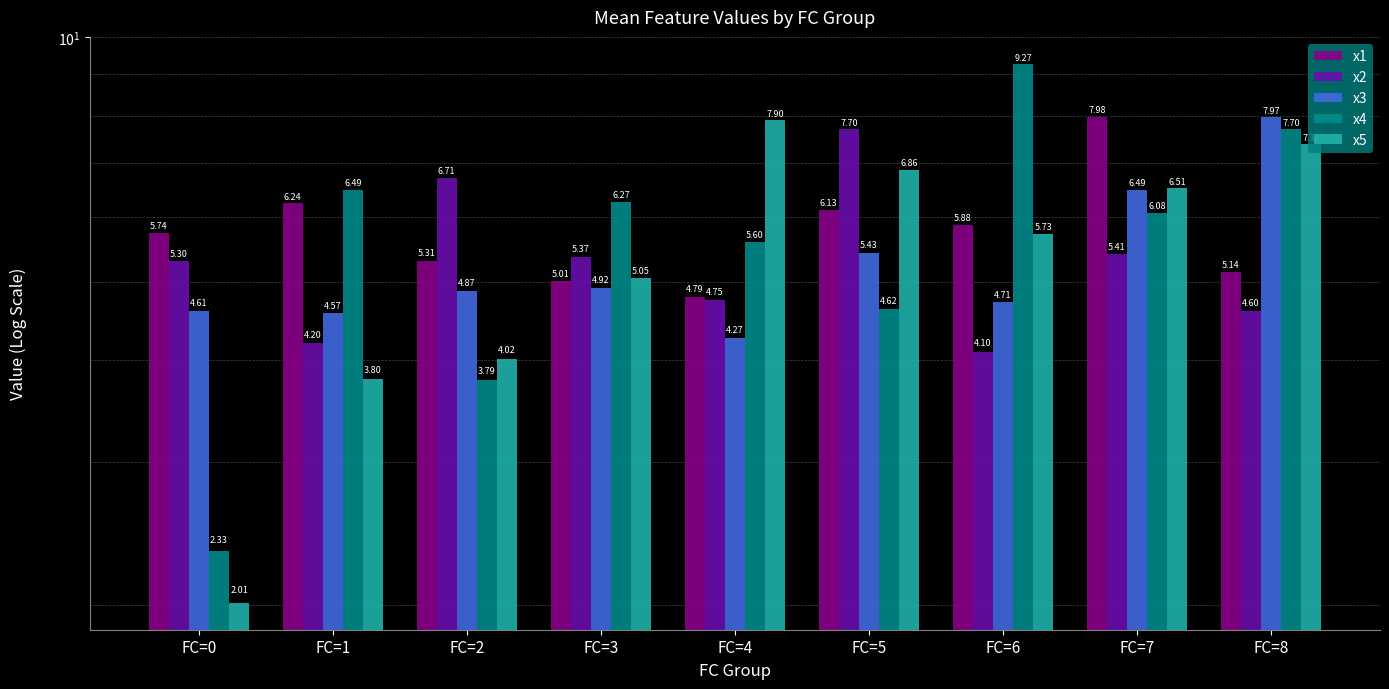

What is the maximum value shown in the chart?

9.3